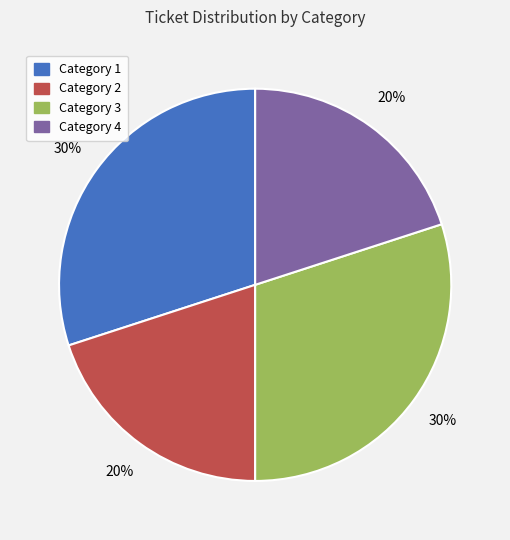

True or false: Category 4 accounts for 20% of the total.

True